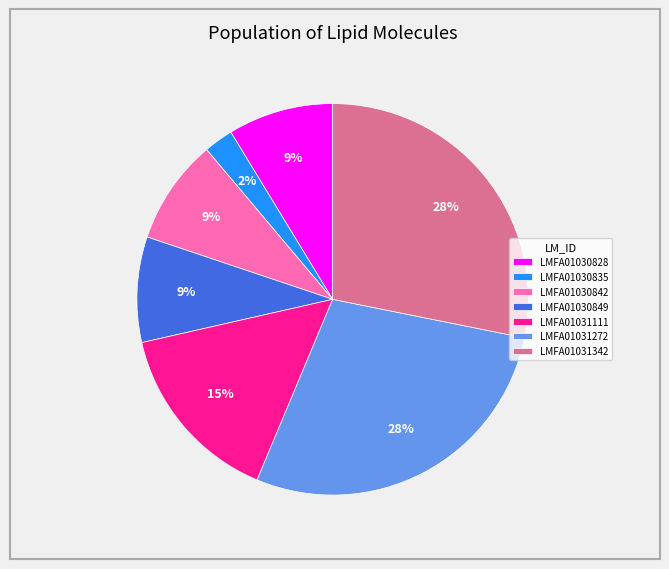

Do LMFA01030842 and LMFA01030835 together represent more than half of the pie?

No